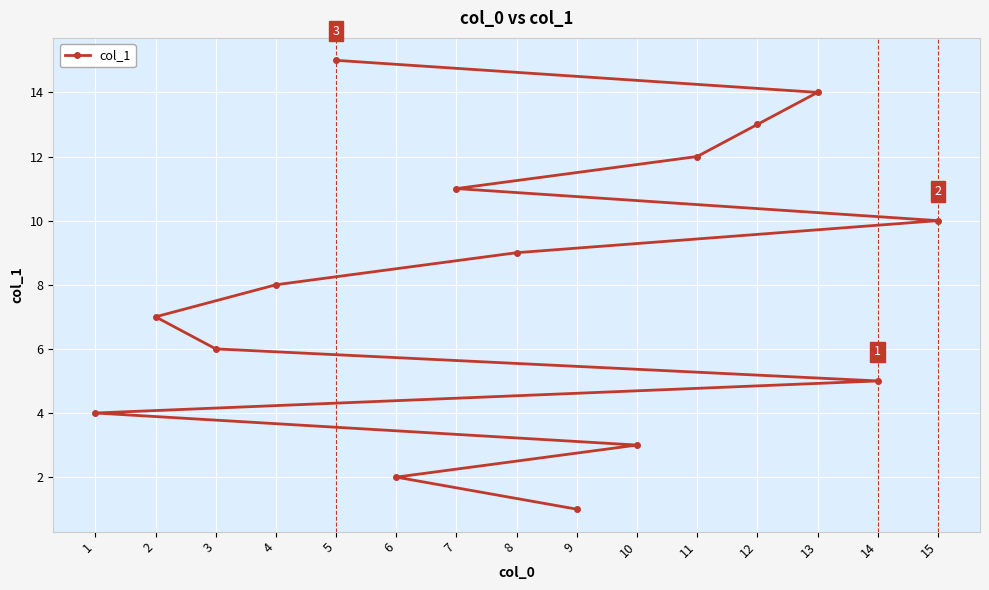

Rank the categories by value from lowest to highest.

9, 6, 10, 1, 14, 3, 2, 4, 8, 15, 7, 11, 12, 13, 5